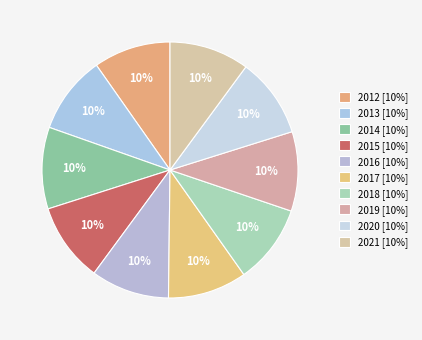

Rank the categories by value from lowest to highest.

2012, 2013, 2016, 2015, 2017, 2018, 2019, 2020, 2021, 2014